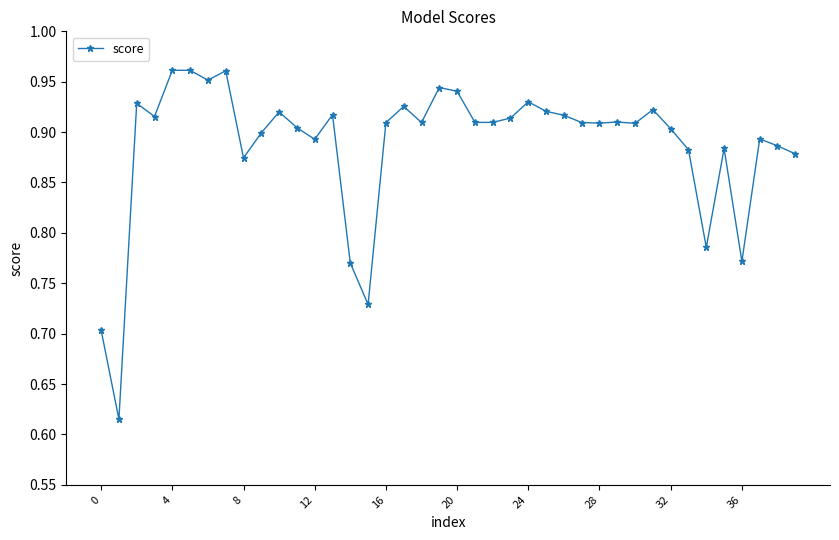

What is the sum of all values?

35.5